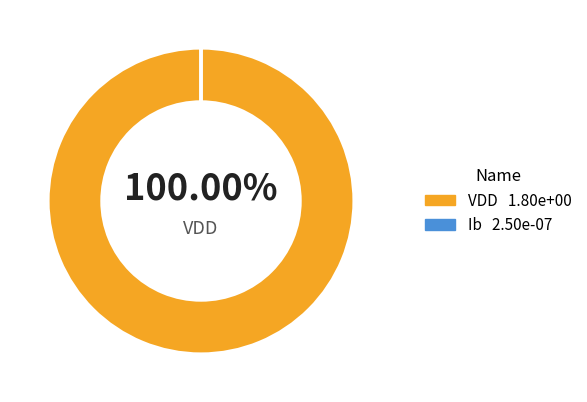

Does any single category account for the majority?

Yes